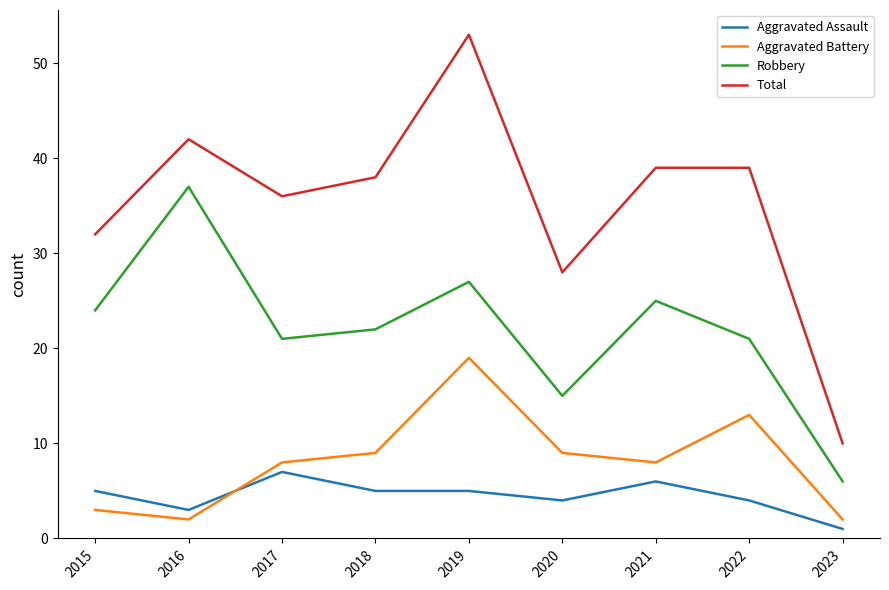

Between 2015 and 2023, which series saw the biggest shift?

Total